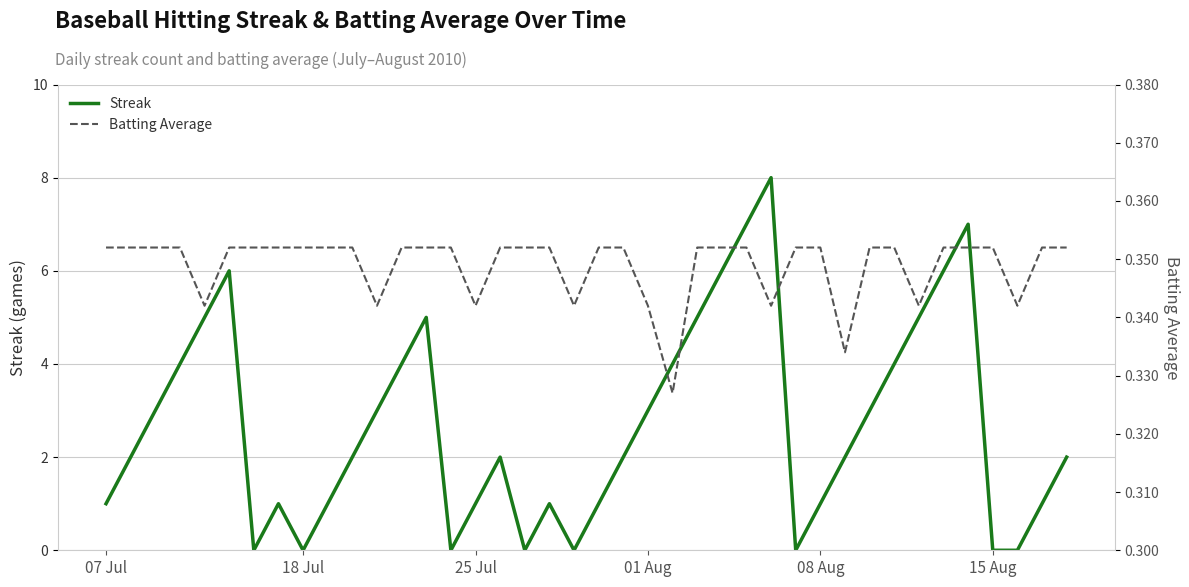

What is the maximum value for Streak?

8